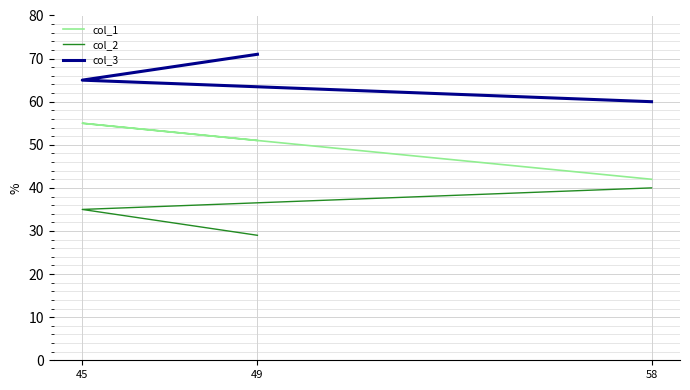

Which series changed the most between 58 and 49?

col_2